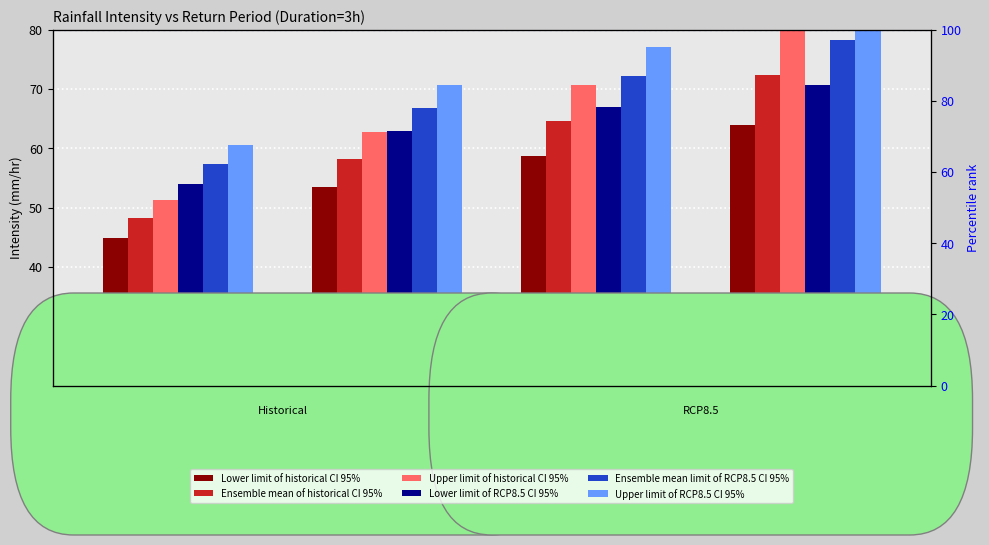

What is the lowest value of the Lower limit of RCP8.5 CI 95% series?

34.1